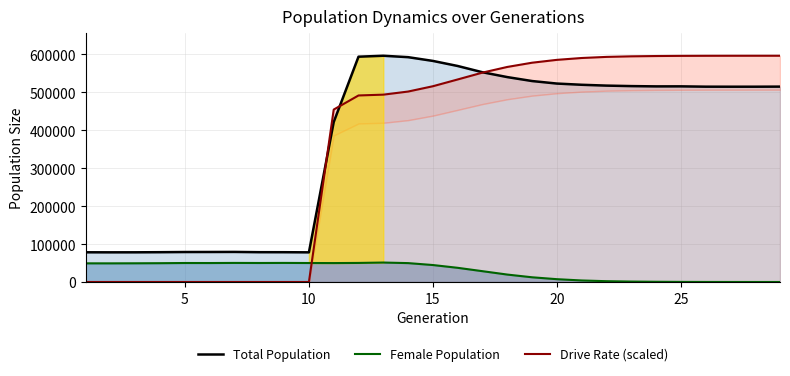

True or false: Female Population and Total Population intersect in this chart.

False